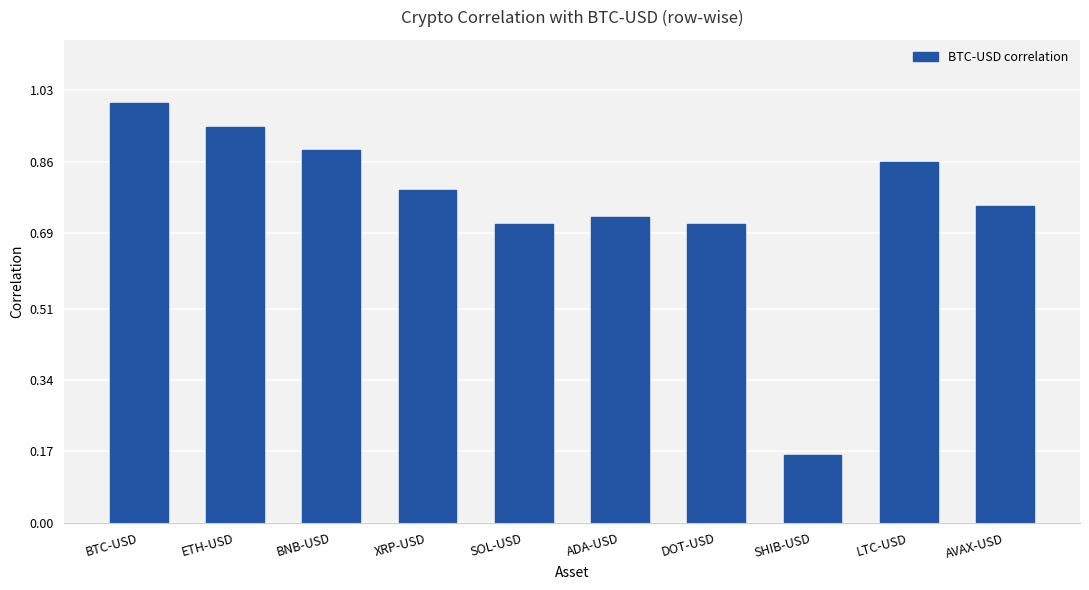

The value at LTC-USD is 1.5. True or false?

False